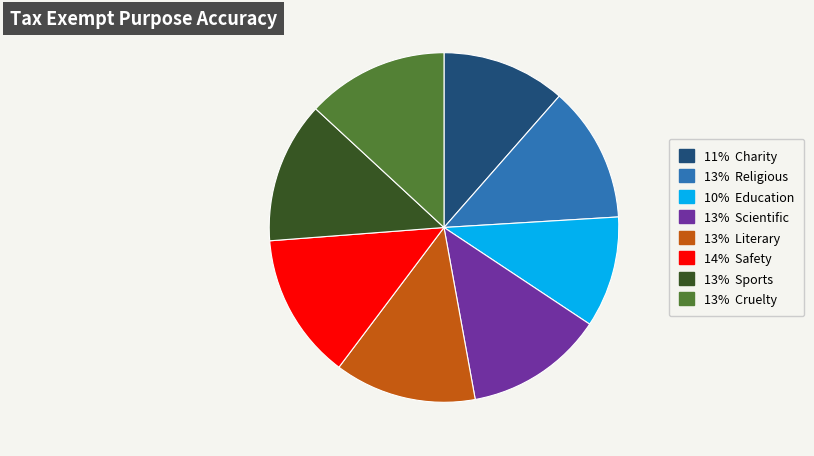

Count the number of slices in the pie.

8